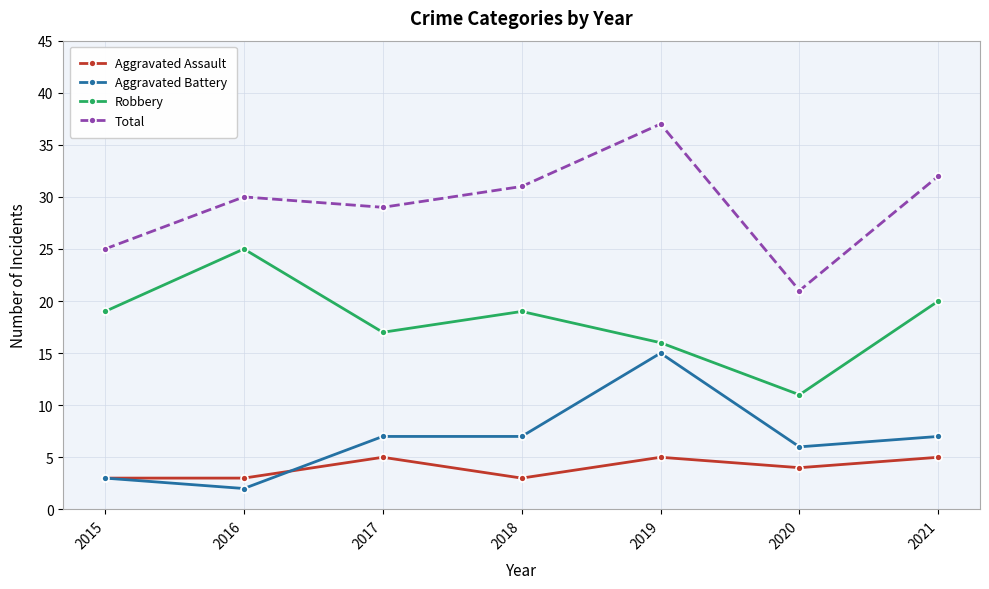

Count the Aggravated Assault values in the range 3 to 5.

7